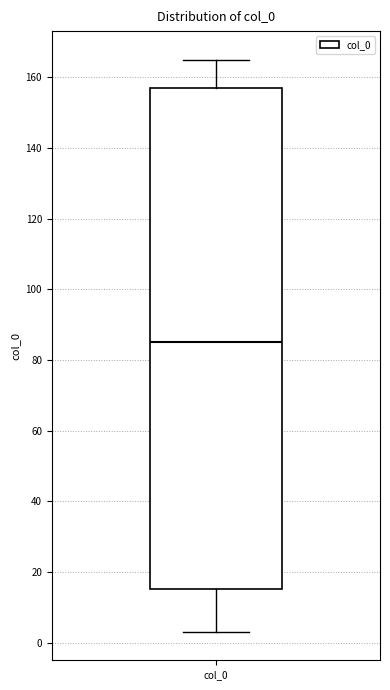

Where does the median line of the box for col_0 sit on the y-axis? The values are not printed on the chart, so give them approximately, as read against the axis.

86